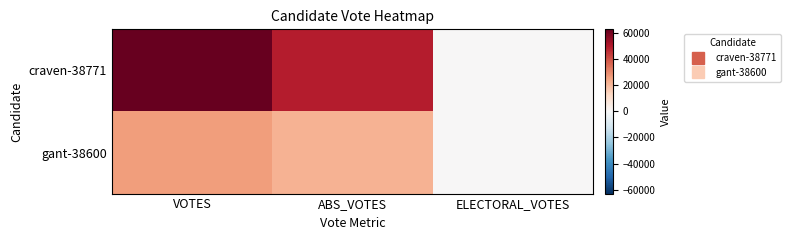

At which category is the sum across all series the highest?

VOTES